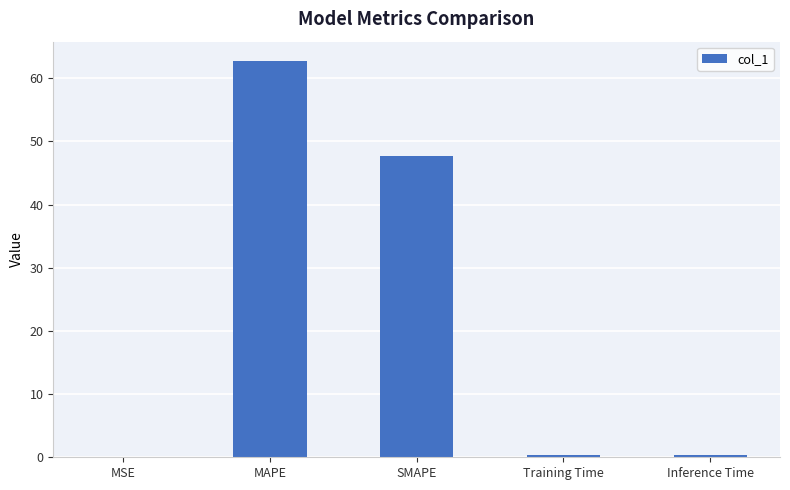

What is the sum of all values?

111.1